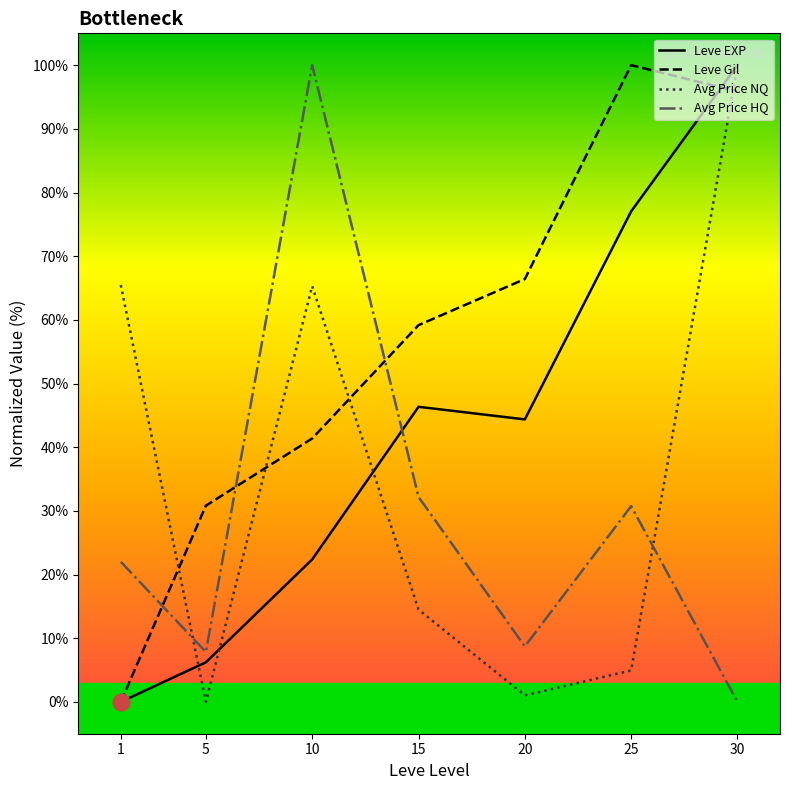

At 15, list the series in order from smallest to largest.

Avg Price NQ, Avg Price HQ, Leve EXP, Leve Gil